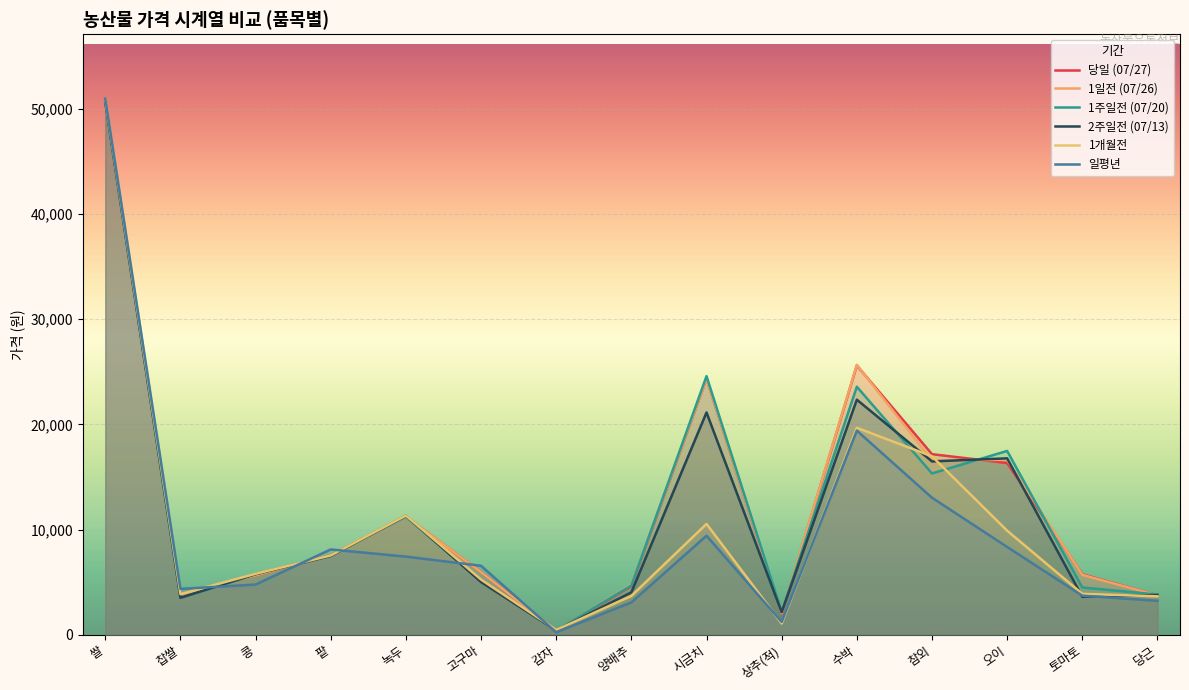

Rank the categories by 1개월전 value from highest to lowest.

쌀, 수박, 참외, 녹두, 시금치, 오이, 팥, 콩, 고구마, 토마토, 찹쌀, 양배추, 당근, 상추(적), 감자